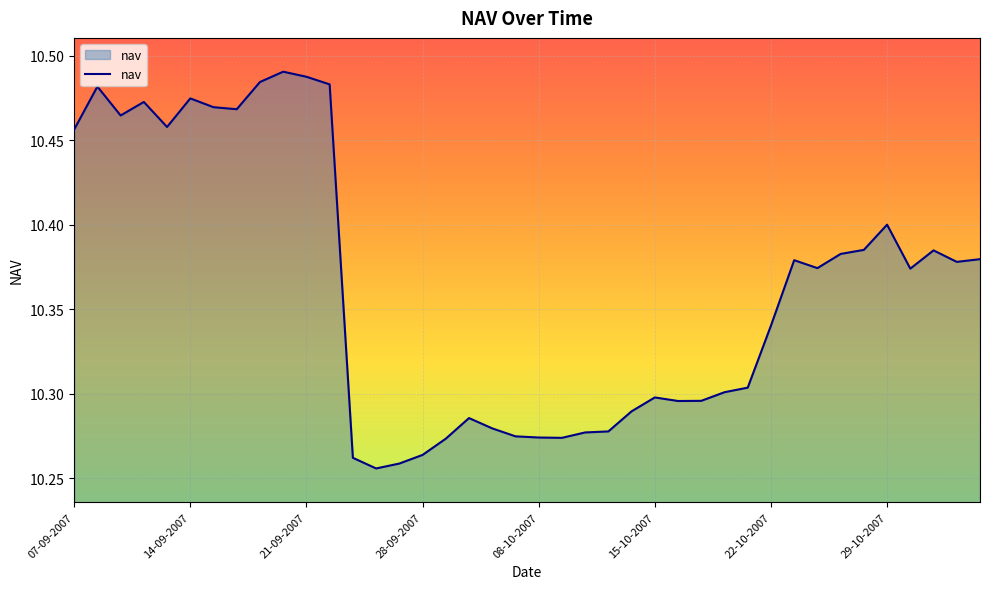

Does the chart display data point markers on the line(s)?

No